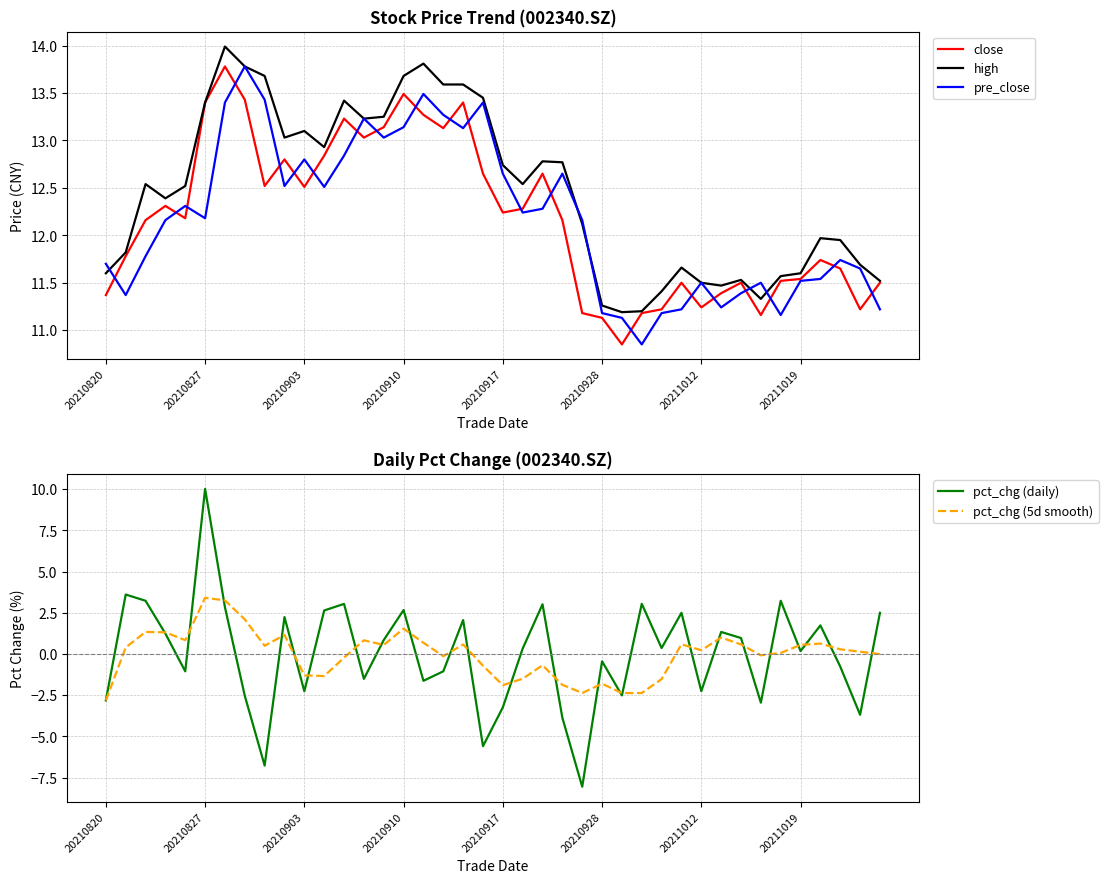

What is the difference between the maximum and minimum values in the pre_close series?

2.9